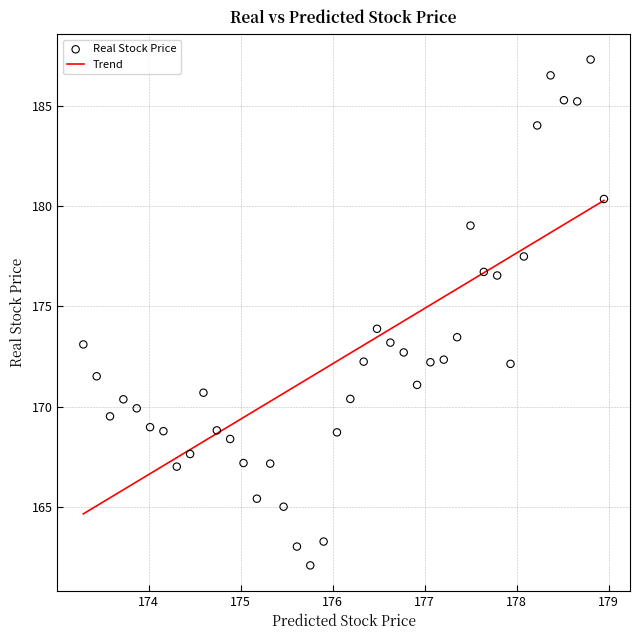

What is the range of X values (max minus min)?

5.7